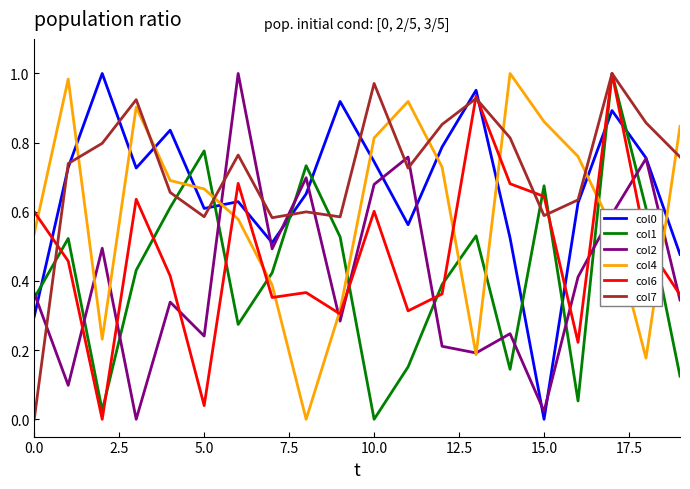

Which series has the largest total across all categories?

col7